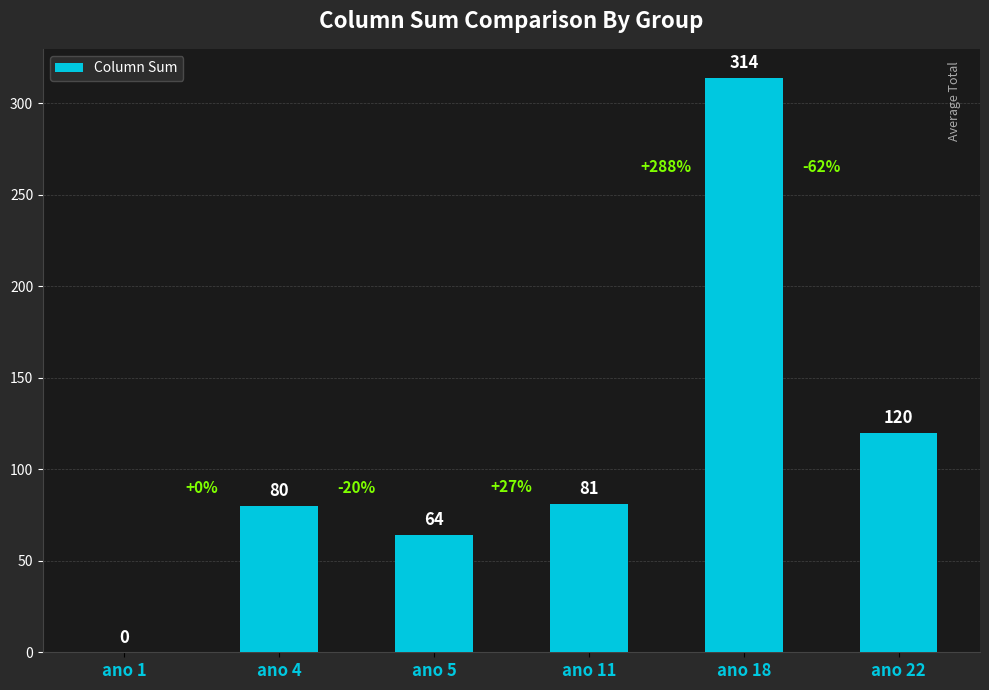

Reading left to right, transcribe all the data shown in this chart.

0	80	64	81	314	120